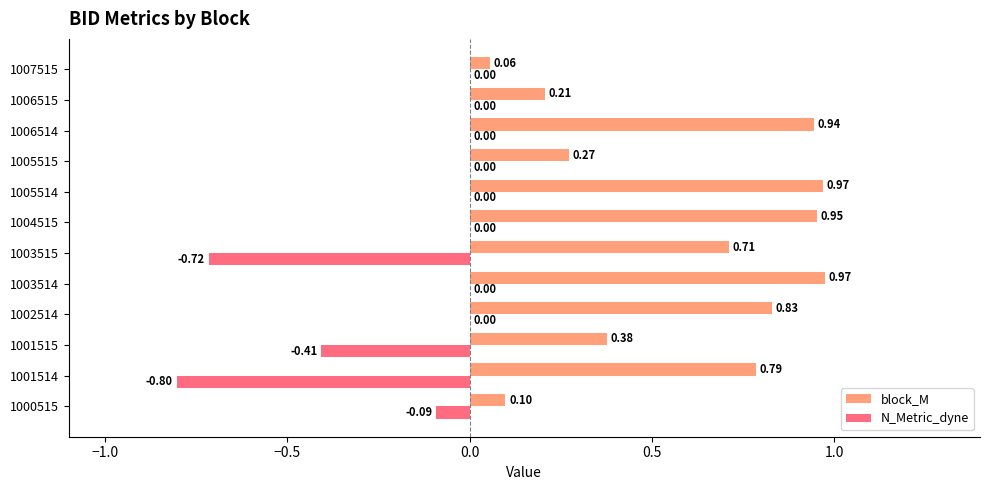

What is the sum of the block_M values at 1004515 and 1006515?

1.2